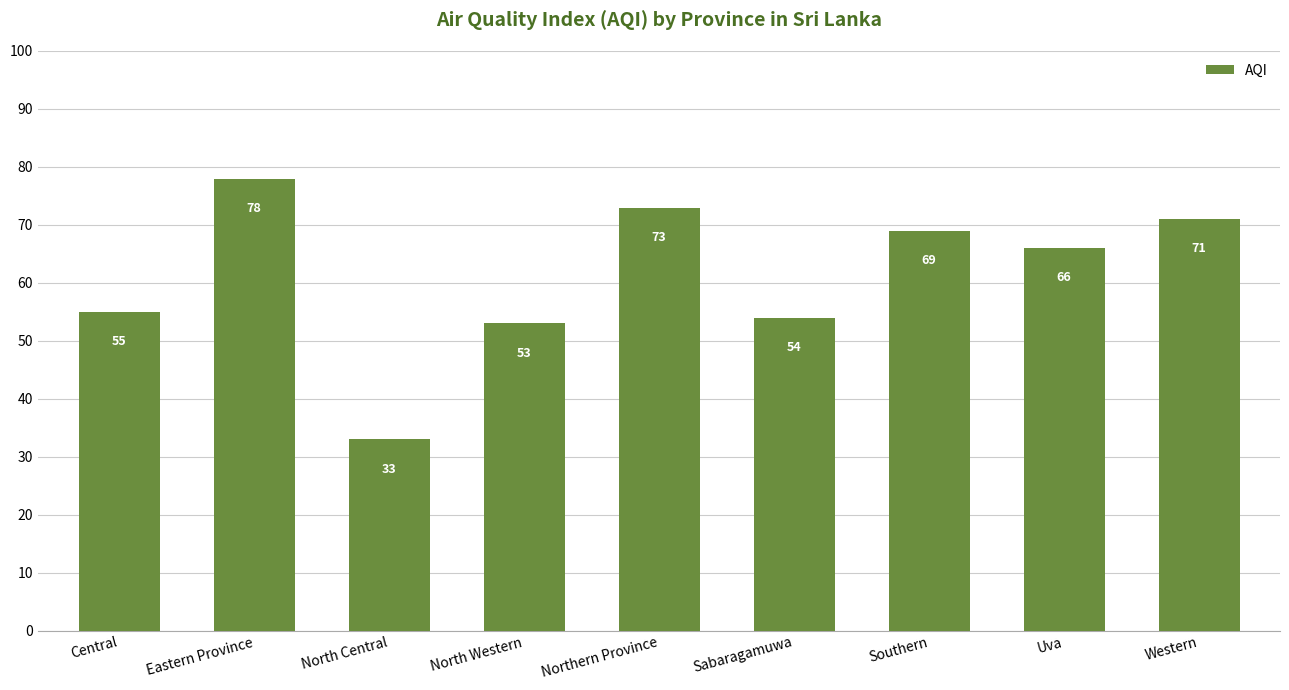

True or false: the data shows 14 at Southern.

False